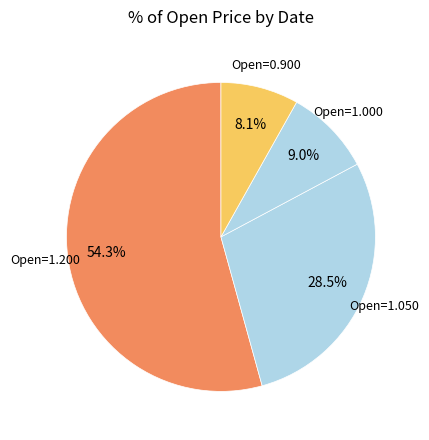

Is there any slice that represents more than half of the pie?

Yes